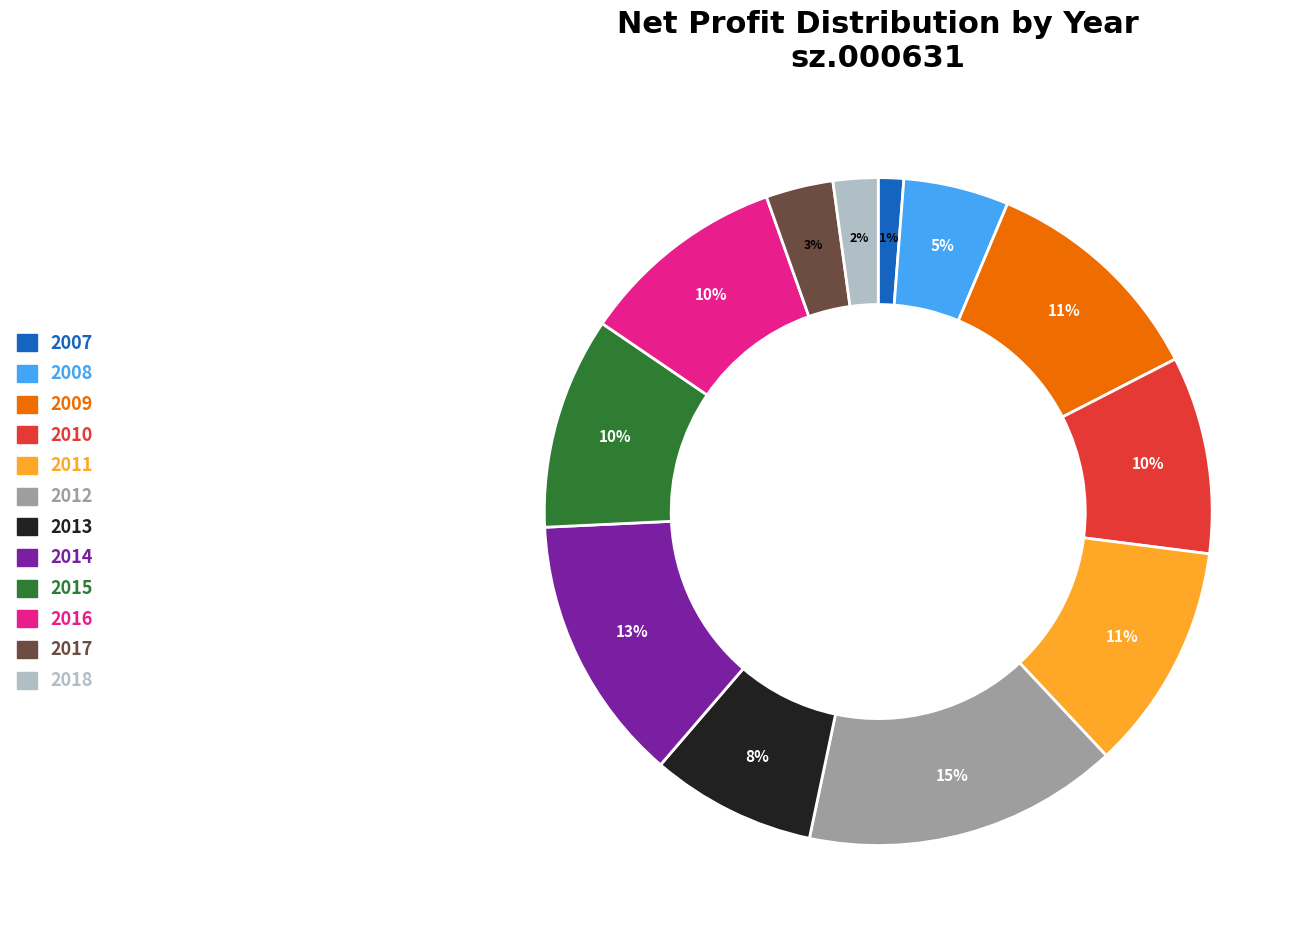

To the nearest percent, what percentage of the pie is 2011?

11%